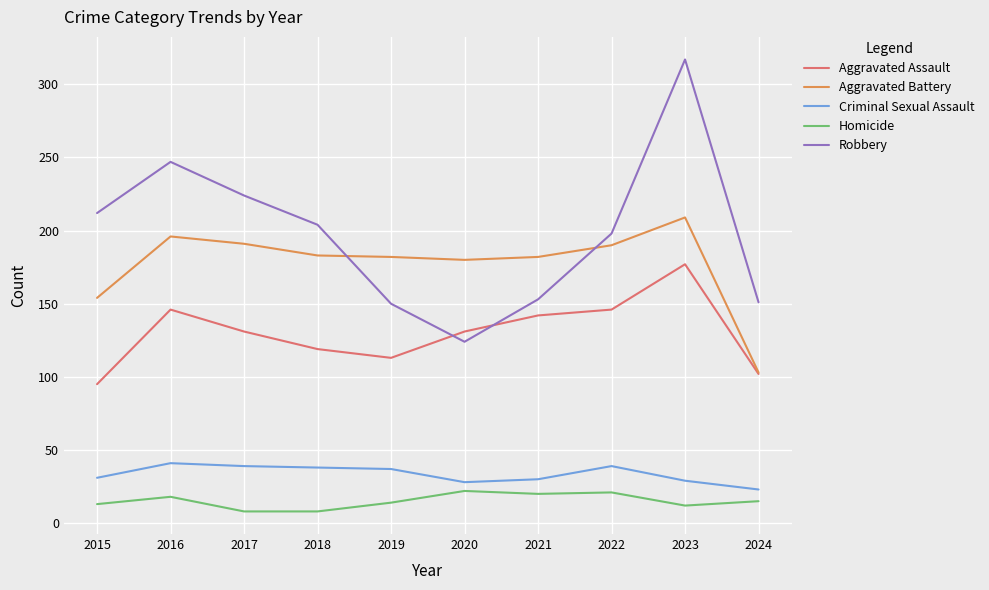

List the series in order of their peak value, lowest first.

Homicide, Criminal Sexual Assault, Aggravated Assault, Aggravated Battery, Robbery